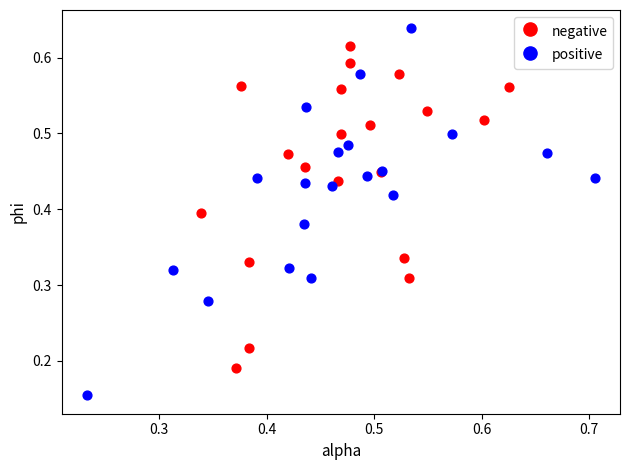

Which series has the widest spread of Y values?

positive